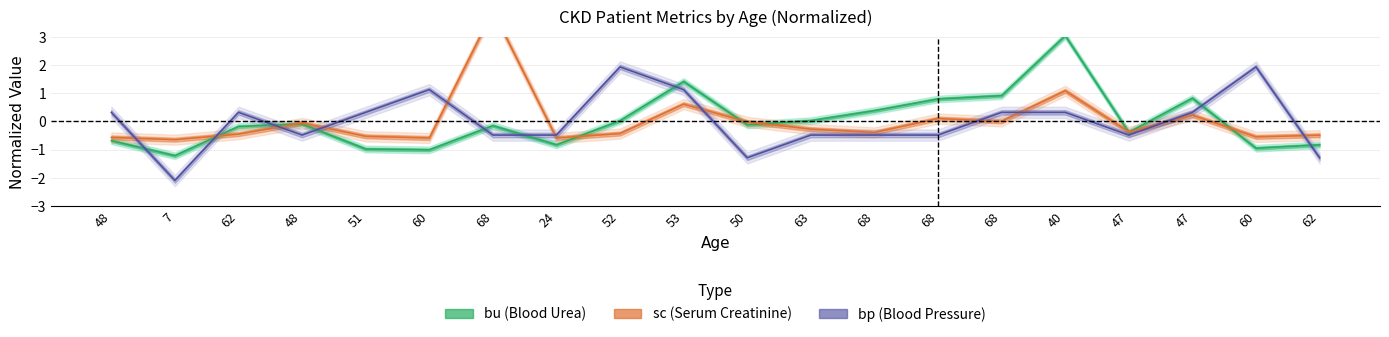

How many values in the sc series are below 0?

14